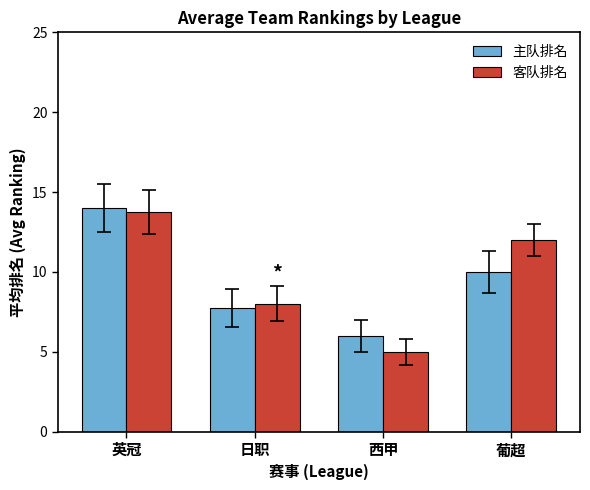

What is the label of the 4th bar from the left?

葡超